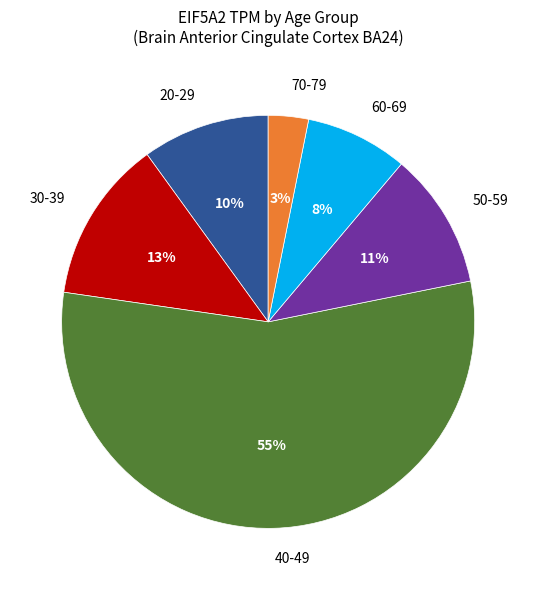

Which has a higher value, 20-29 or 30-39?

30-39